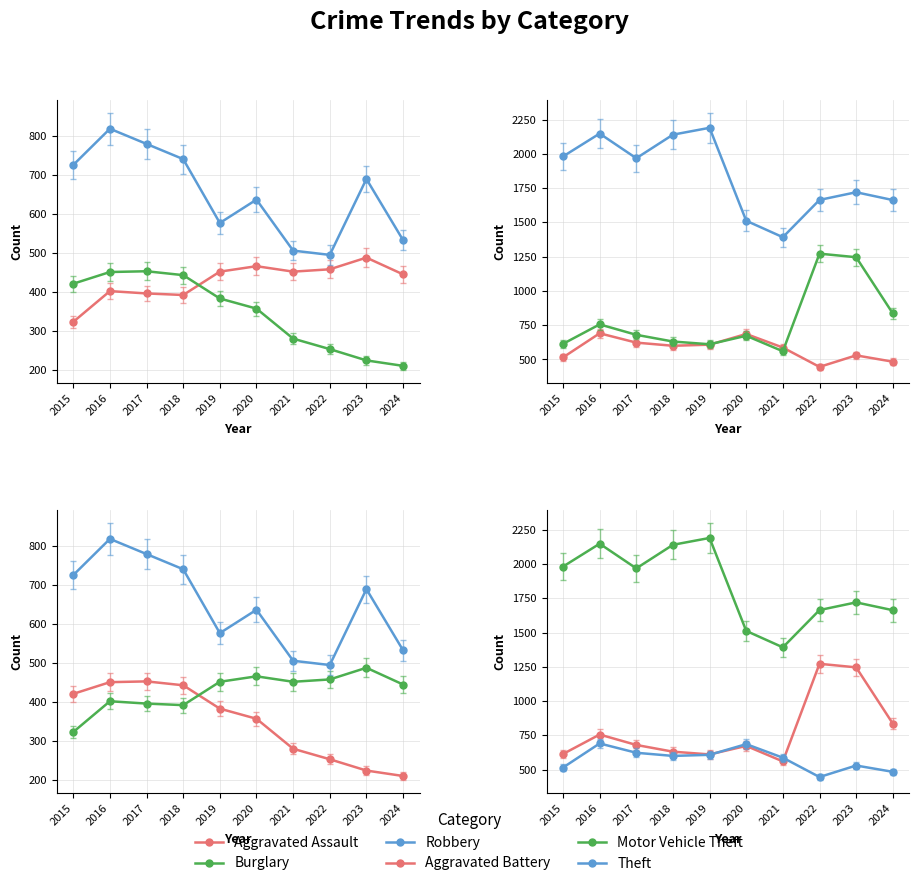

How many data points in Motor Vehicle Theft are less than 680?

5